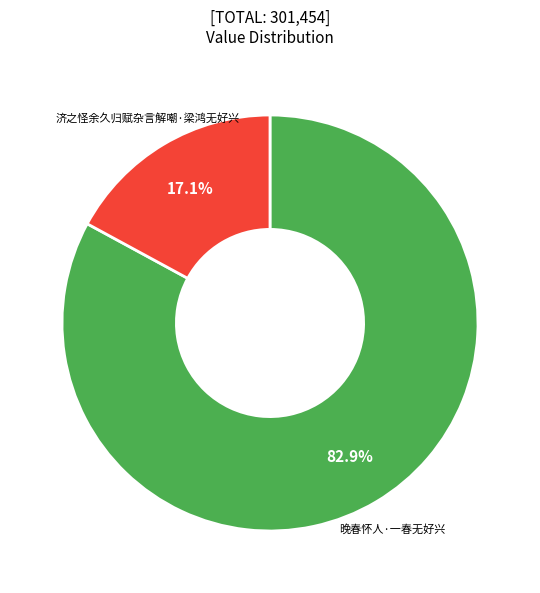

How many segments does this pie chart have?

2